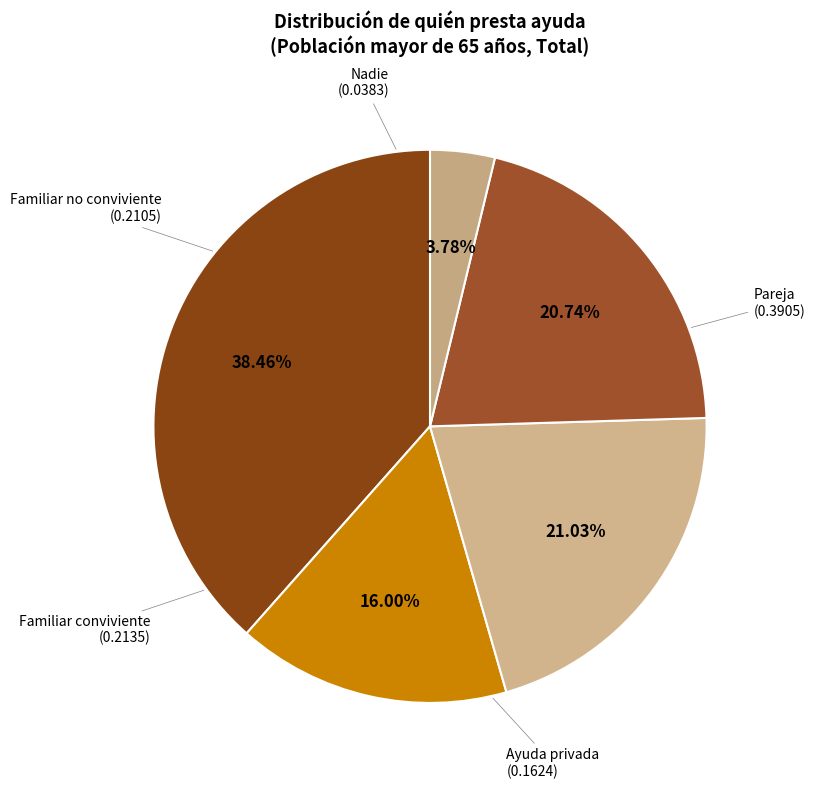

Which slice is the largest?

Pareja